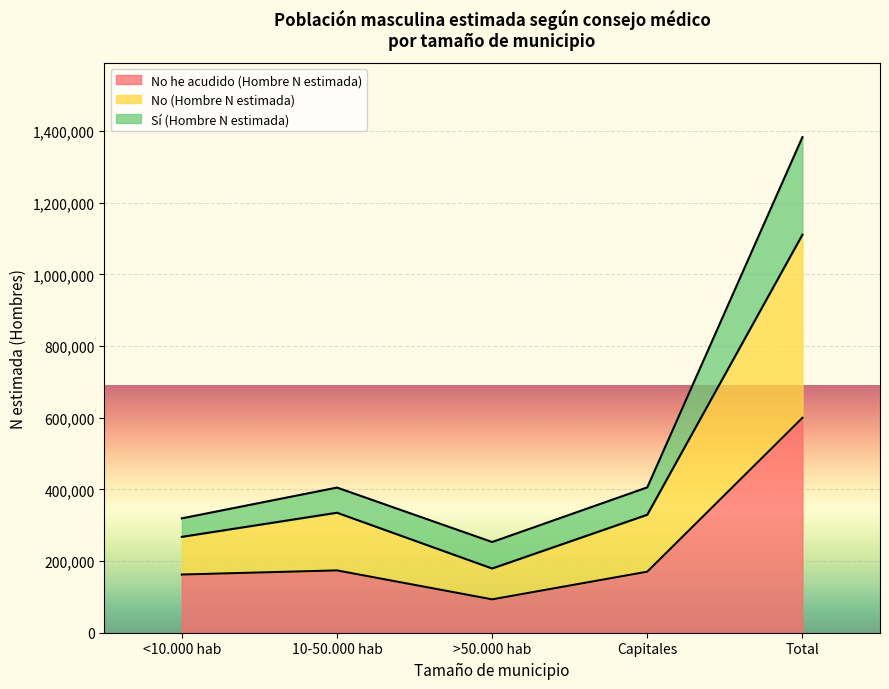

True or false: No he acudido (Hombre N estimada) has a value of 599880 at Total.

True